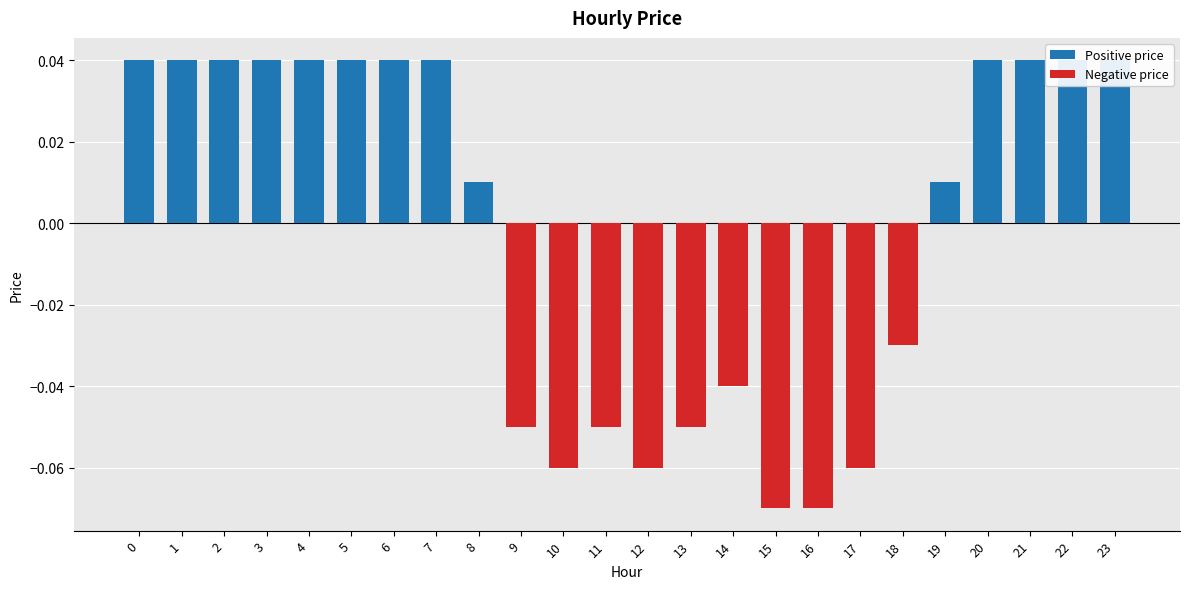

The chart shows a value of 0.1 at 4. True or false?

False